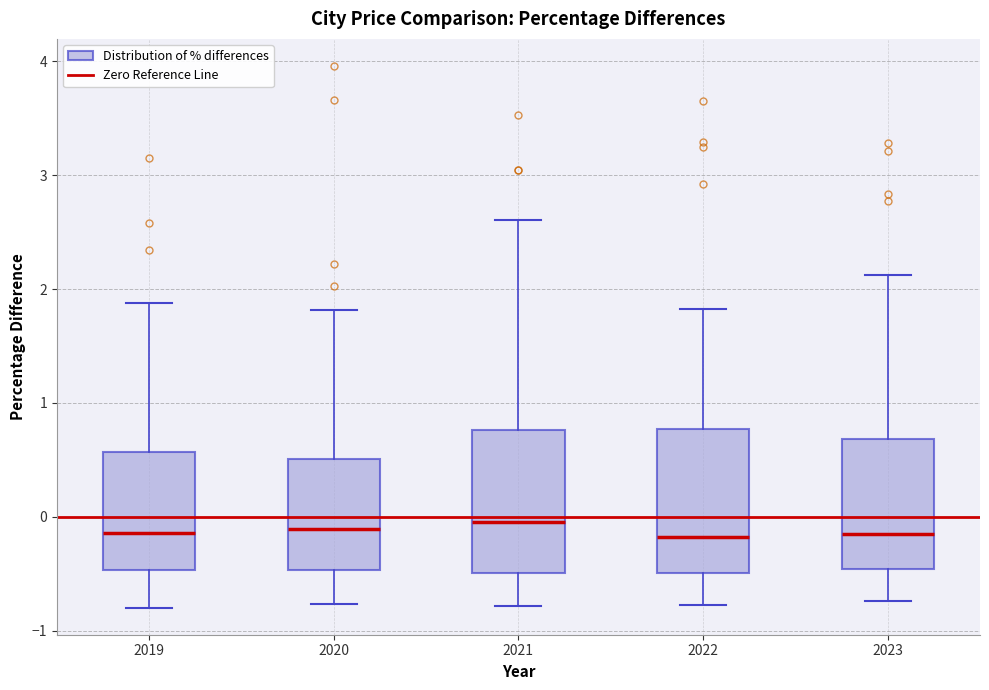

Reading left to right, read every box against the y-axis: the position of its median line, the range the box covers, and the ends of its whiskers. The values are not printed on the chart, so give them approximately, as read against the axis.

2019: median -0.1, box -0.5 to 0.6, whiskers -0.8 to 1.9
2020: median -0.1, box -0.5 to 0.5, whiskers -0.8 to 1.8
2021: median 0.0, box -0.5 to 0.8, whiskers -0.8 to 2.6
2022: median -0.2, box -0.5 to 0.8, whiskers -0.8 to 1.8
2023: median -0.1, box -0.5 to 0.7, whiskers -0.7 to 2.1